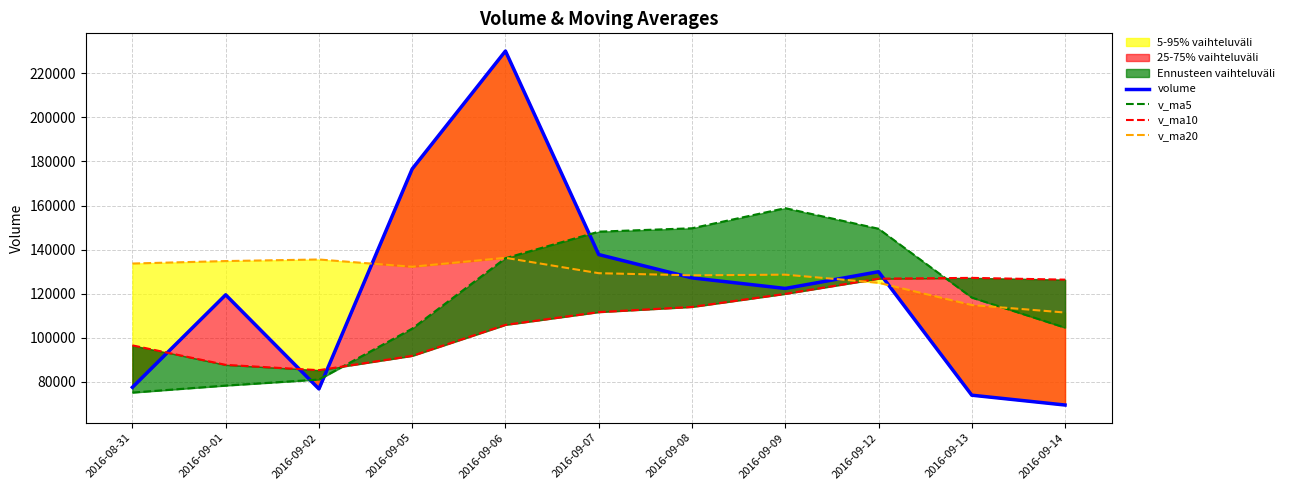

What is the sum of all v_ma5 values?

1302864.1